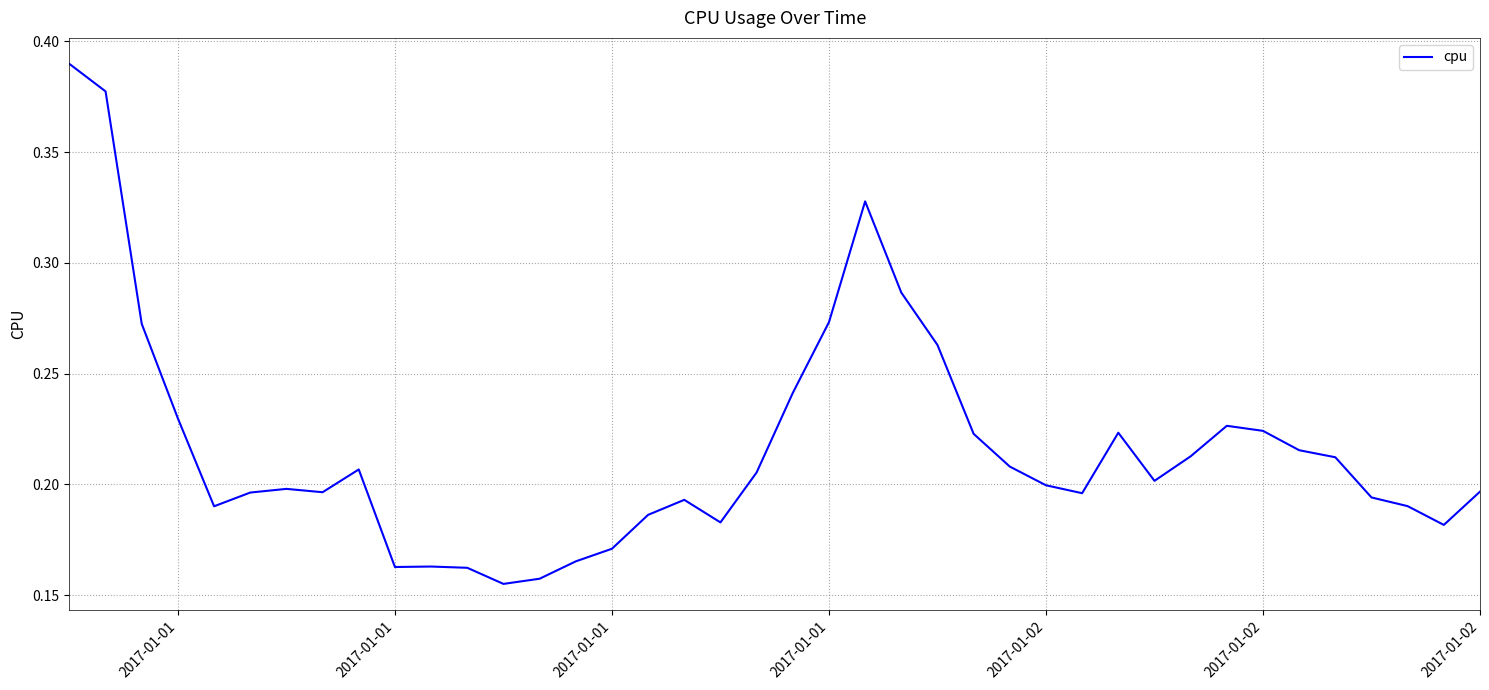

Does the chart have visible grid lines?

Yes